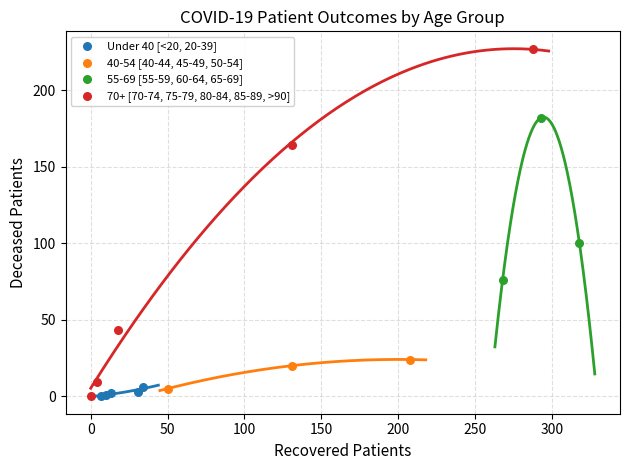

Which series has the largest Y range (max minus min)?

70+ [70-74, 75-79, 80-84, 85-89, >90]